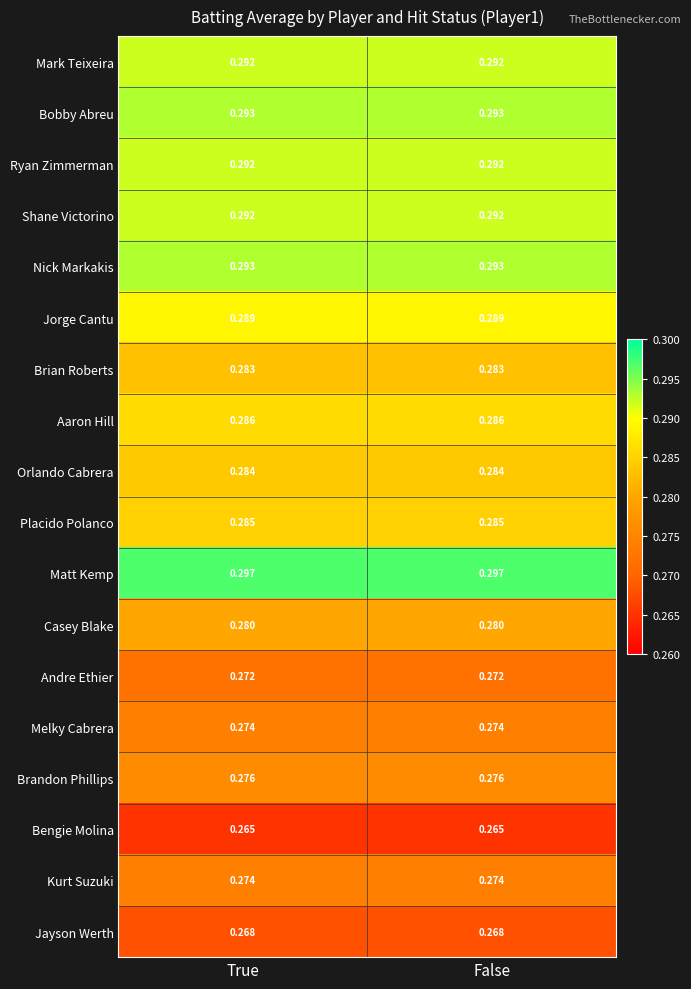

How many categories are shown in the chart?

2